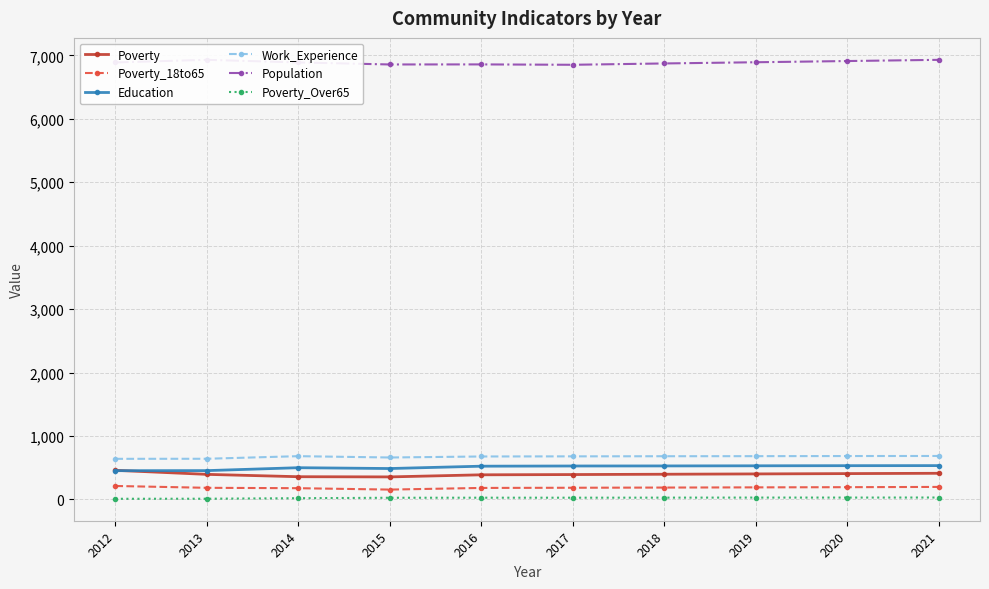

Reading left to right, transcribe all the data shown in this chart.

Poverty: 458	394	357	354	387	391	396	401	406	411
Poverty_18to65: 211	182	176	154	180	183	186	189	192	196
Education: 452	453	499	486	523	526	527	529	531	532
Work_Experience: 639	640	681	660	676	678	680	681	683	684
Population: 6889	6930	6889	6857	6858	6852	6873	6892	6911	6930
Poverty_Over65: 9	10	18	25	26	26	27	28	28	29